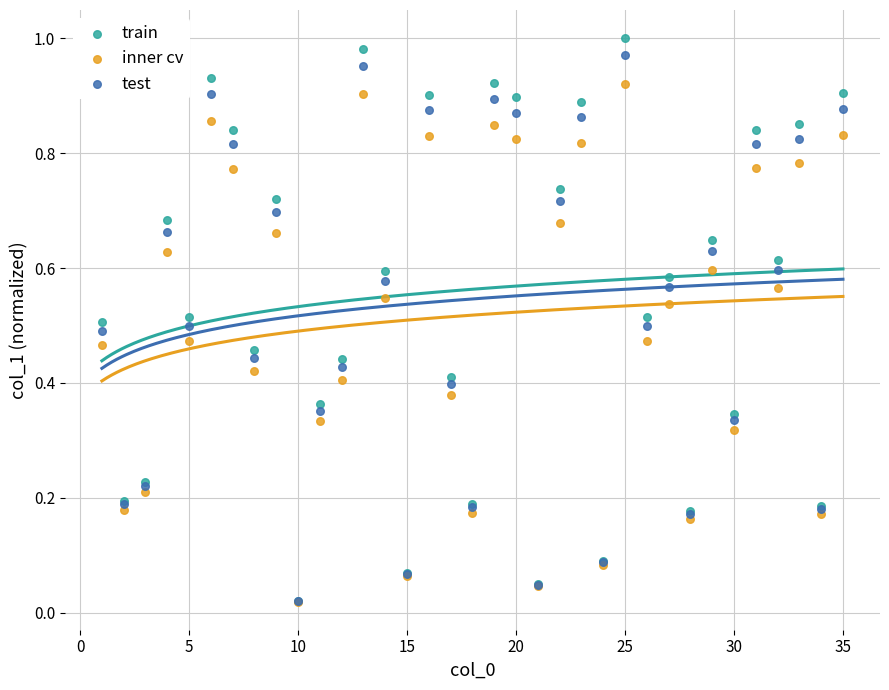

What are all the series names shown in the legend?

train, inner cv, test